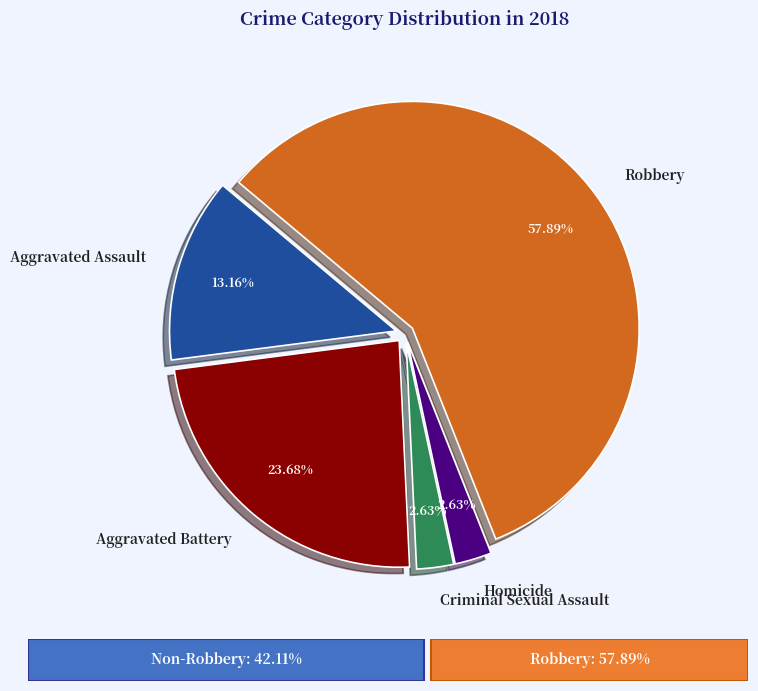

True or false: Aggravated Assault accounts for 25% of the total.

False